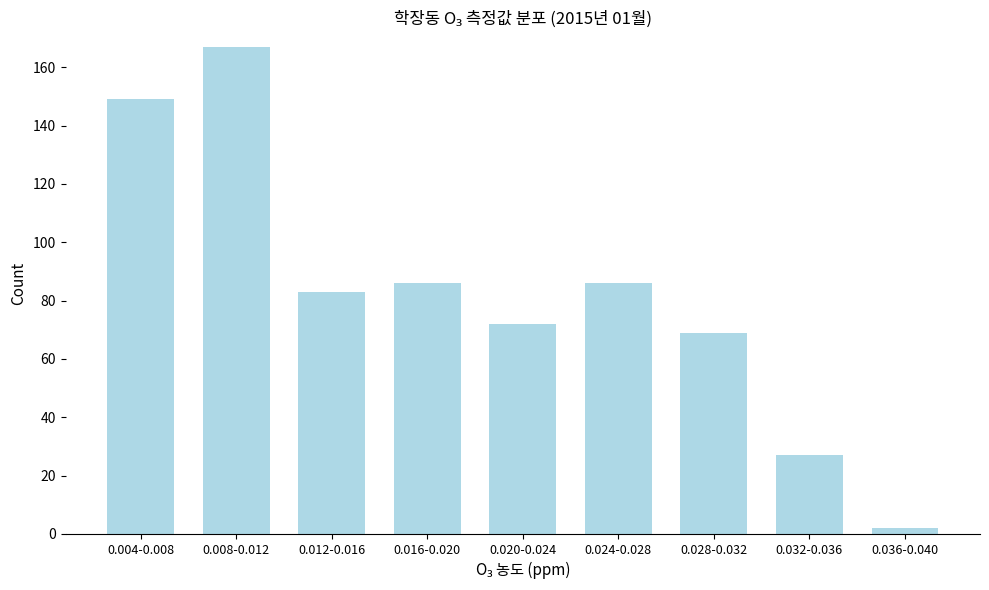

Reading left to right, list all the values displayed in this chart.

149	167	83	86	72	86	69	27	2